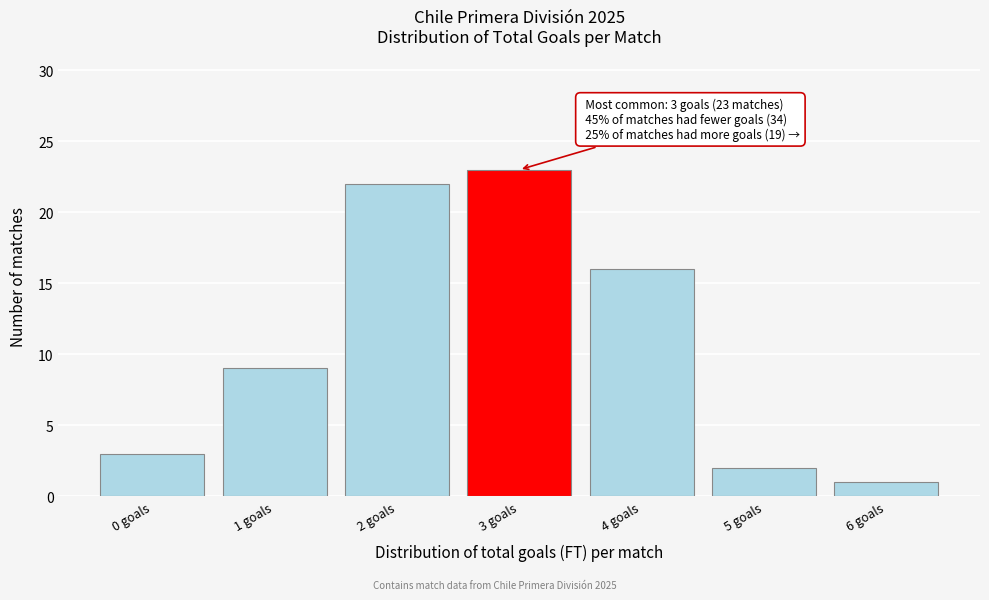

Reading right to left, what are all the values shown in this chart?

6 goals=1	5 goals=2	4 goals=16	3 goals=23	2 goals=22	1 goals=9	0 goals=3